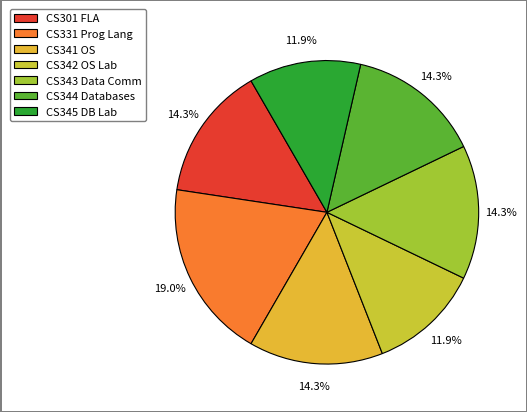

How many slices are in this pie chart?

7